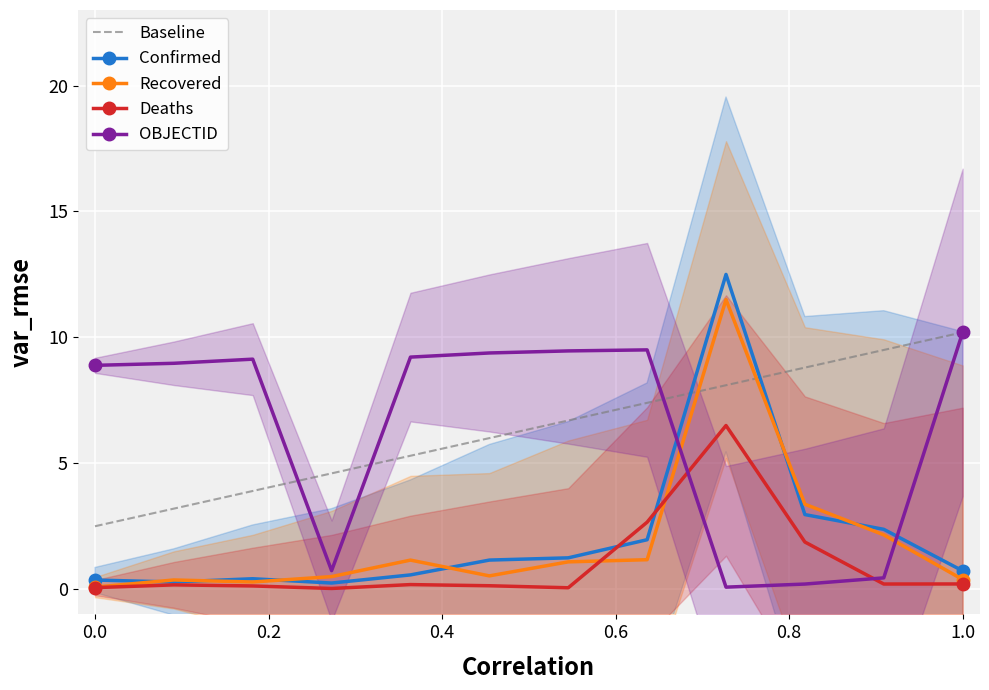

How many interior local peaks does the OBJECTID series have?

2